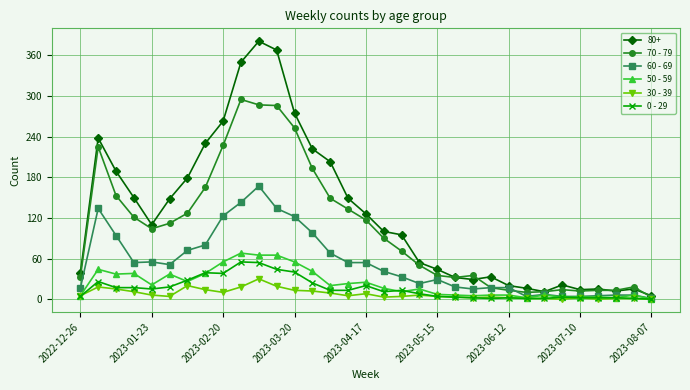

Which series has the largest range (max minus min)?

80+